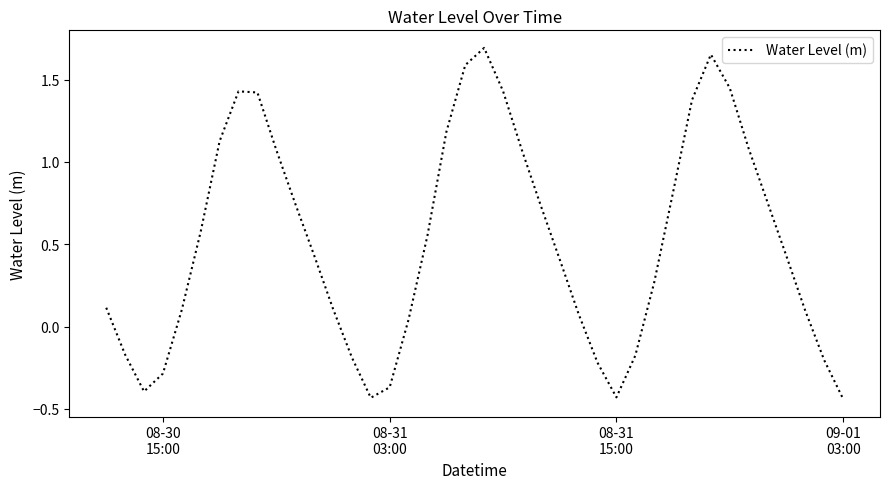

What is the difference between the maximum and minimum values?

2.1